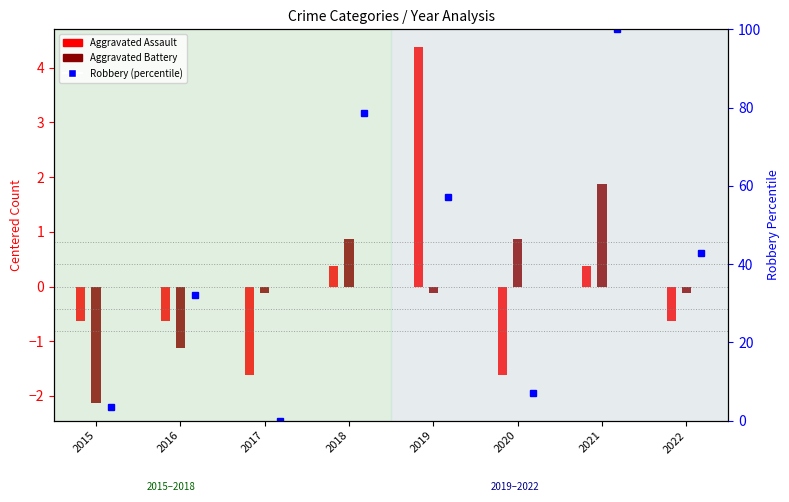

How many groups of bars are there?

8